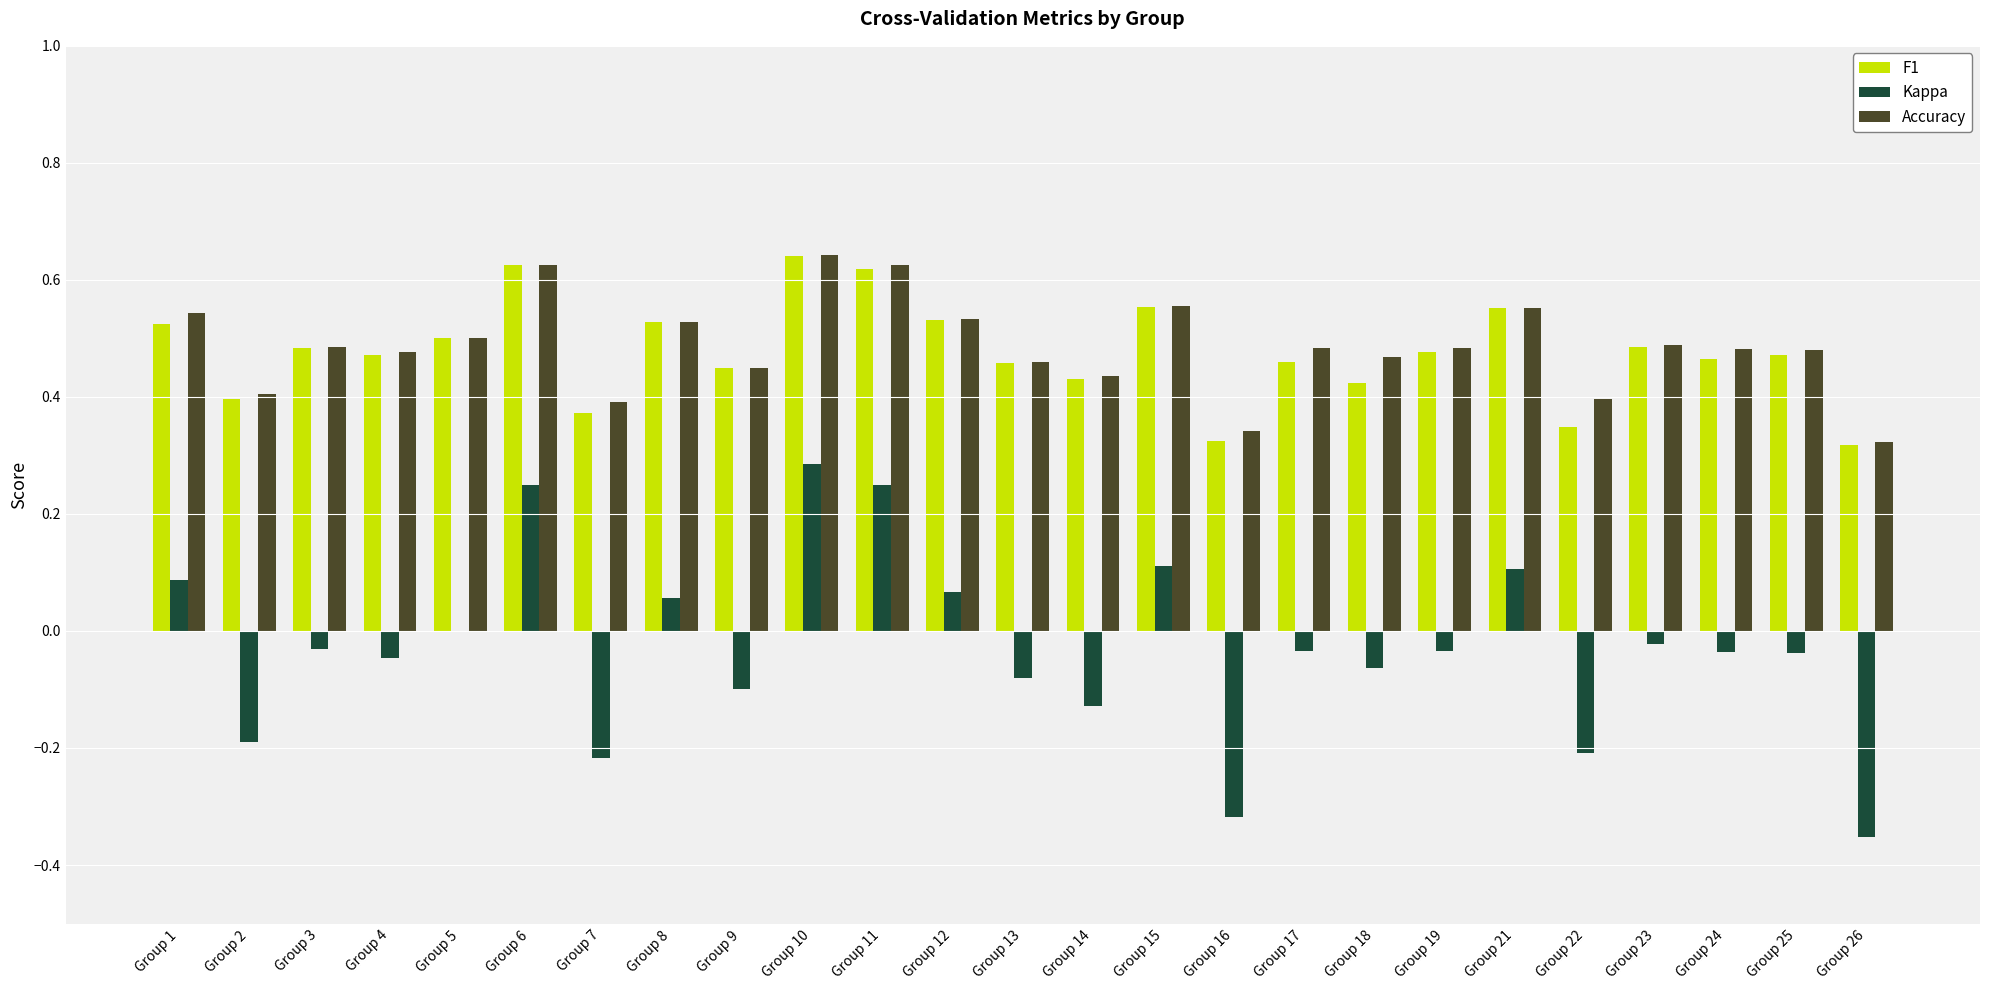

Does the chart contain stacked bars?

No